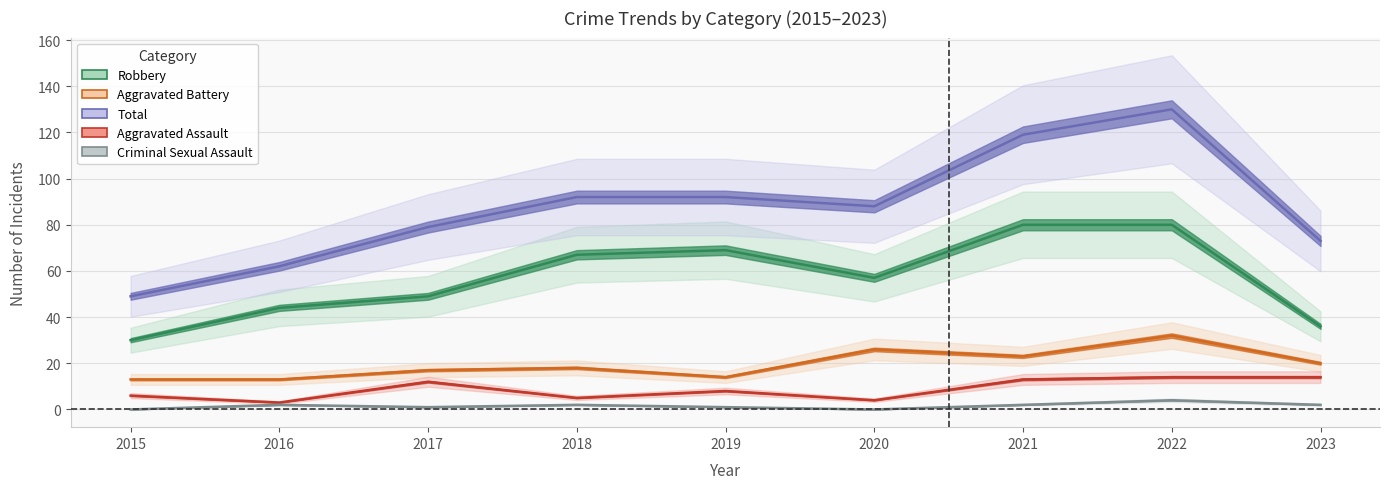

Which category has the highest value across all series?

2022